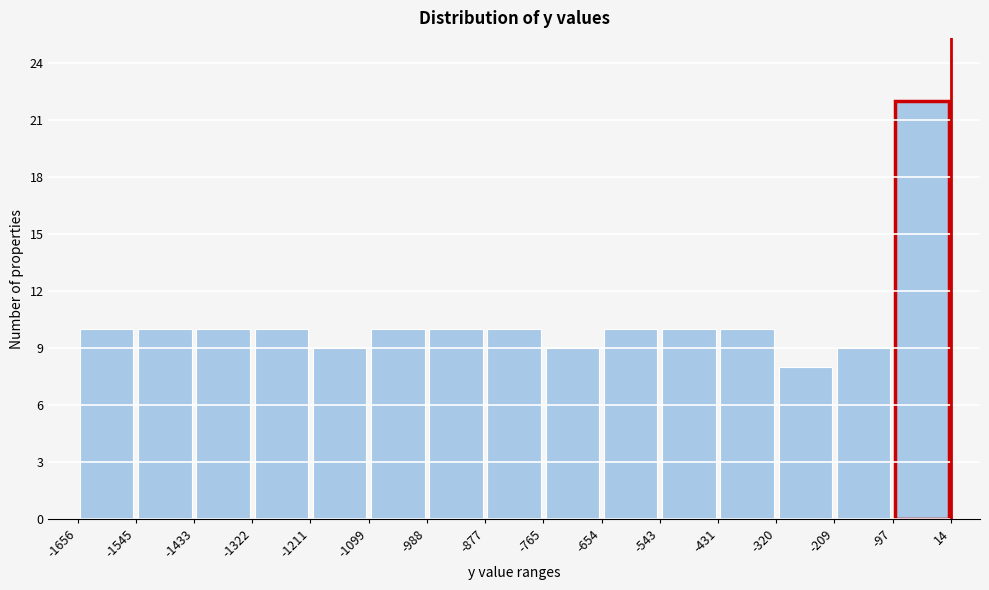

Which range on the x-axis has the tallest bar?

-97 to 14